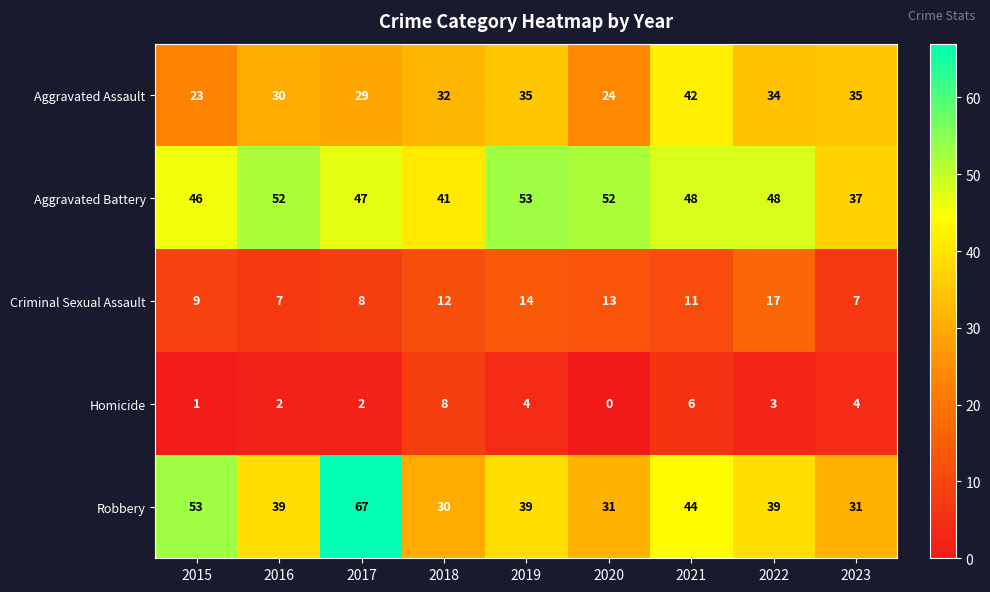

Where is Robbery nearest to the value 48?

2021